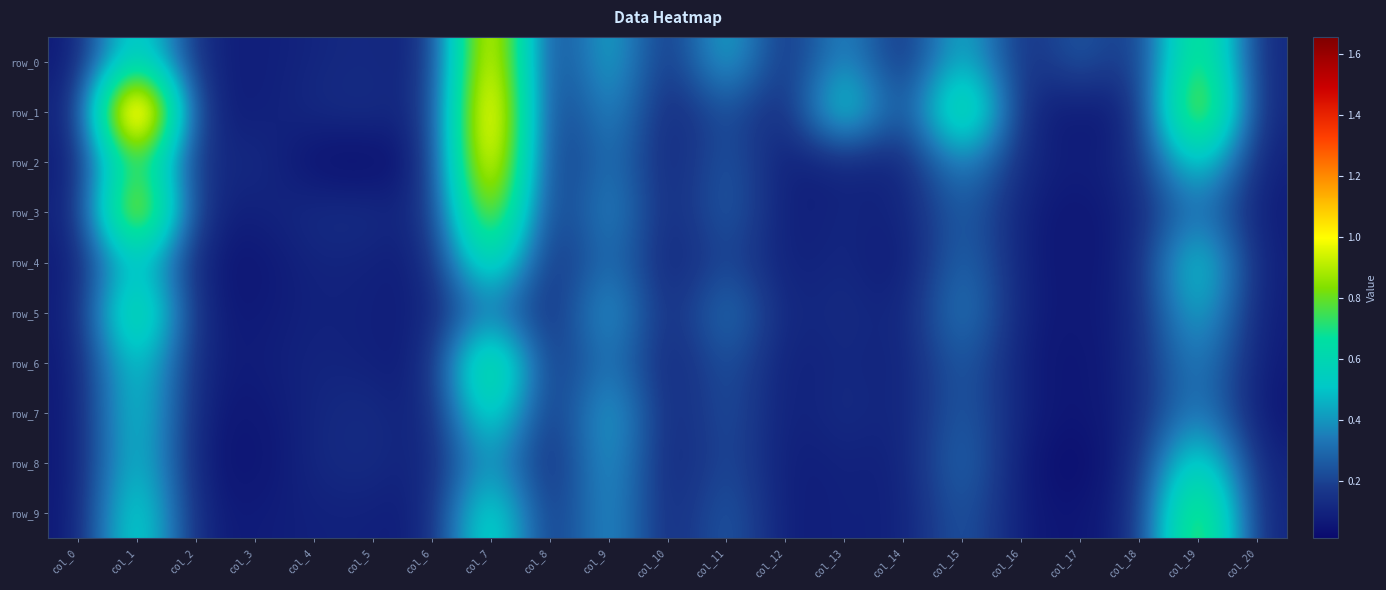

Where is row_7 nearest to the value 0?

col_17